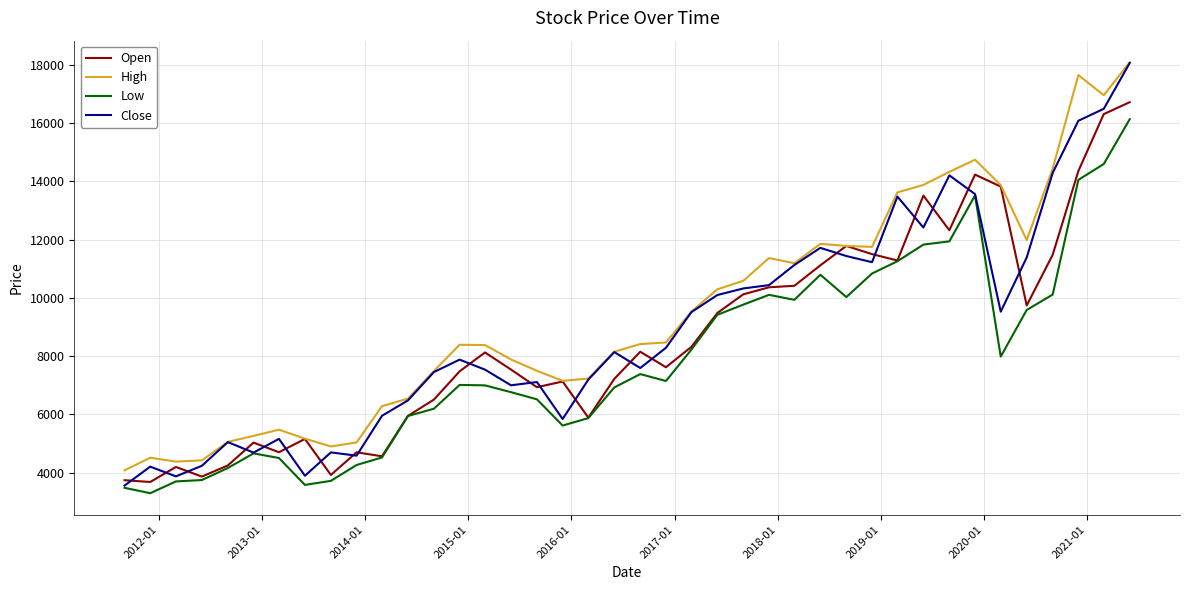

Which series has the largest range (max minus min)?

Close